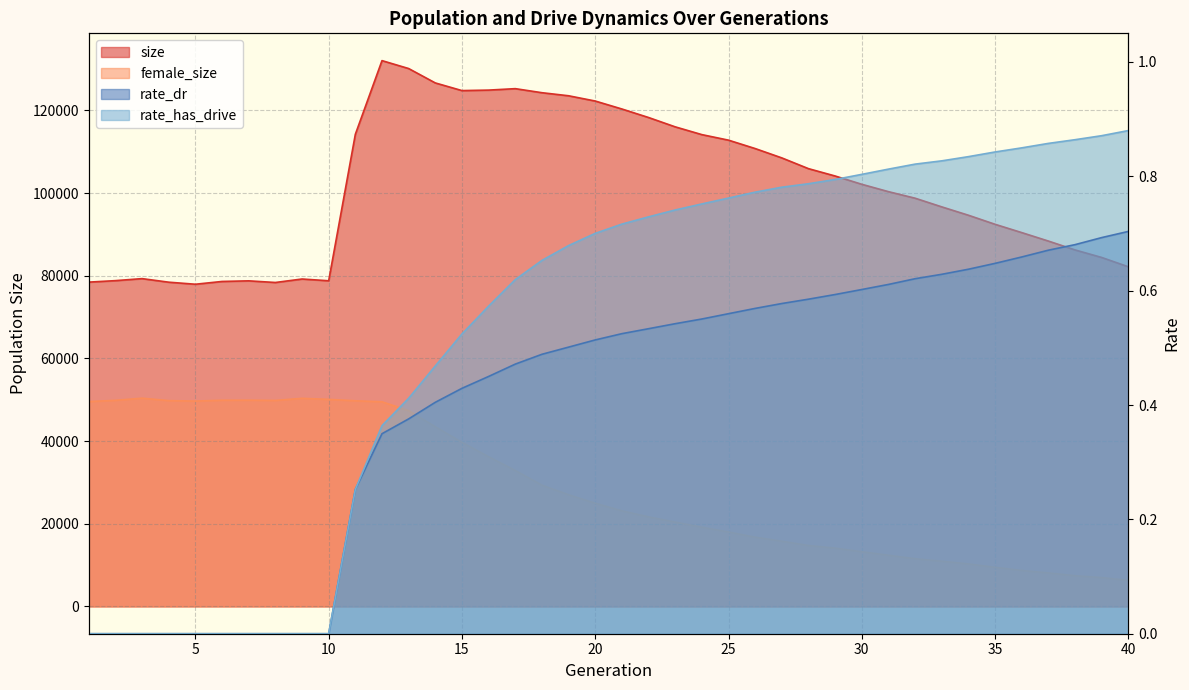

How many positive values does the rate_has_drive series have?

30